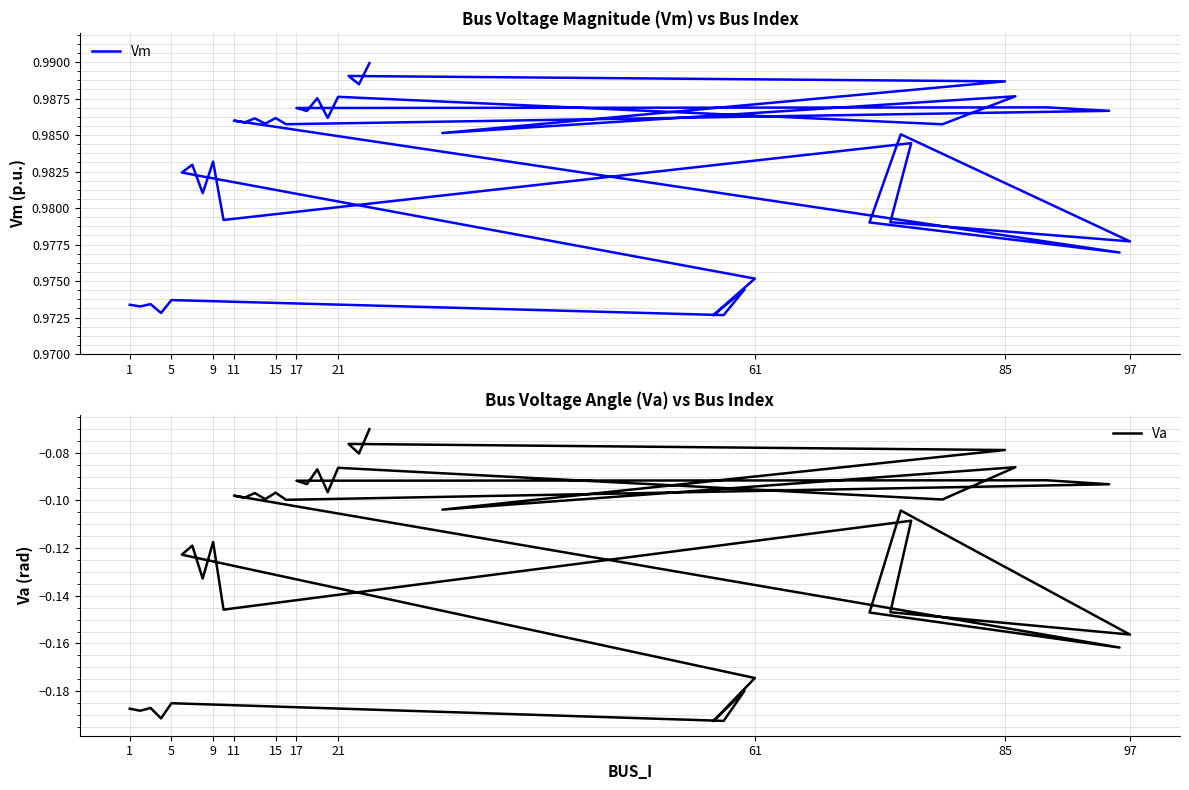

List the series in order of their overall mean, lowest first.

Va, Vm